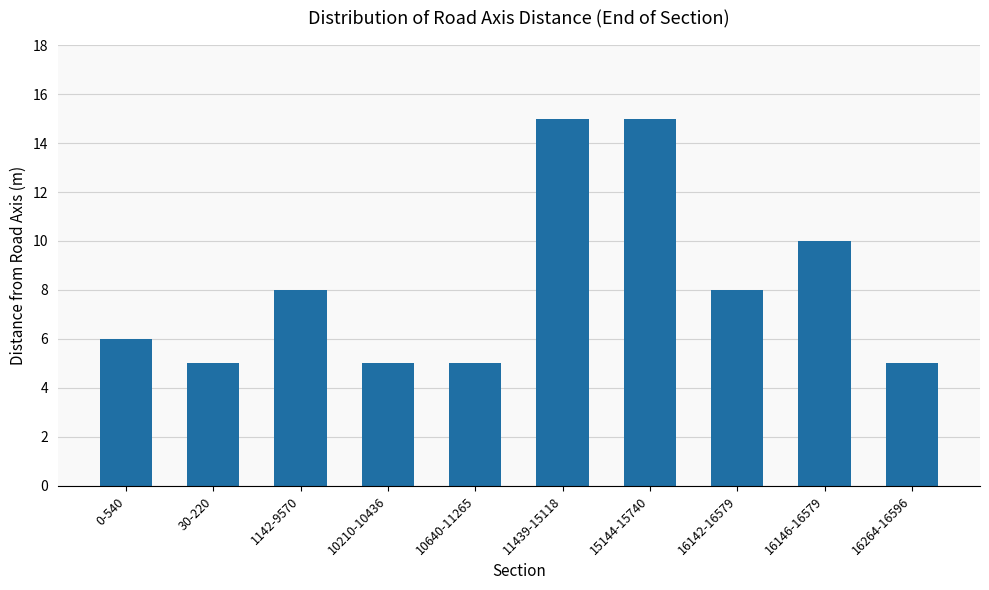

What is the value of the 8th bar from the left?

8